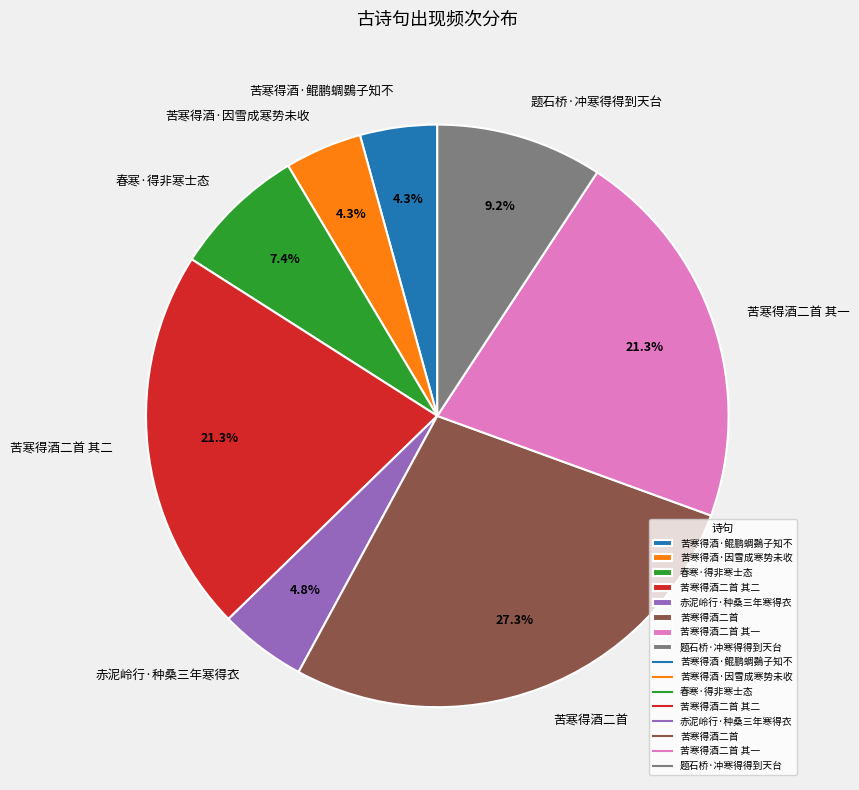

What percentage do 赤泥岭行·种桑三年寒得衣 and 苦寒得酒二首 其一 together represent?

26.1%